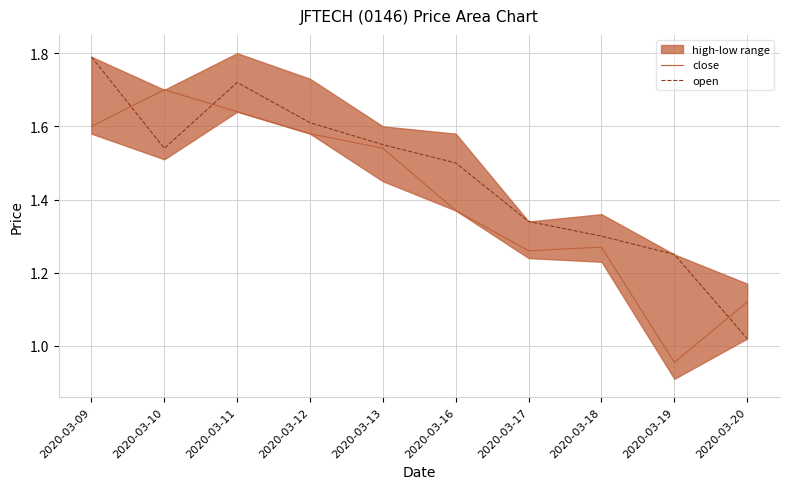

At which category does close reach its first local peak?

2020-03-10